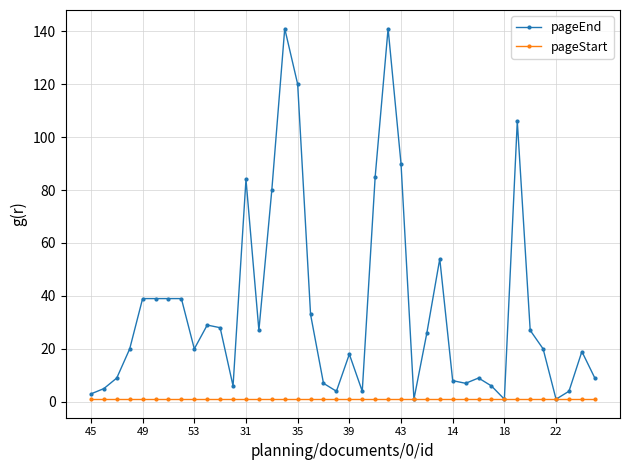

What is the maximum value shown in the chart?

141